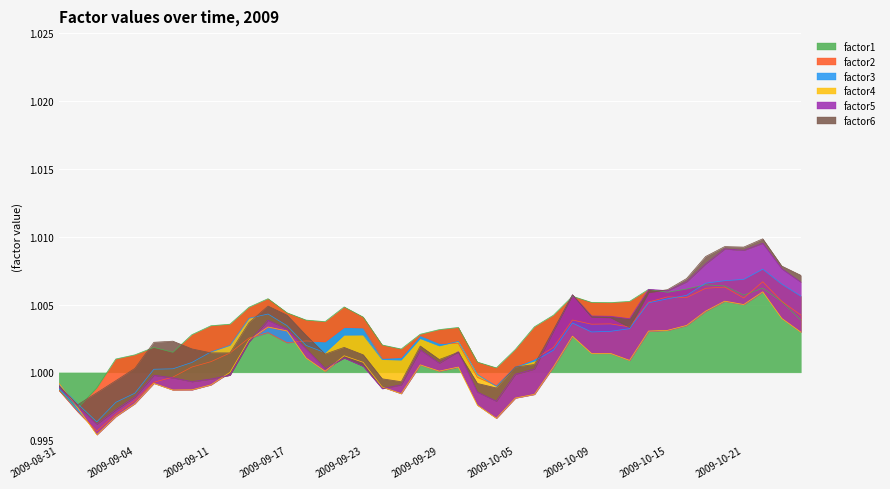

Which series has the widest spread of values?

factor1